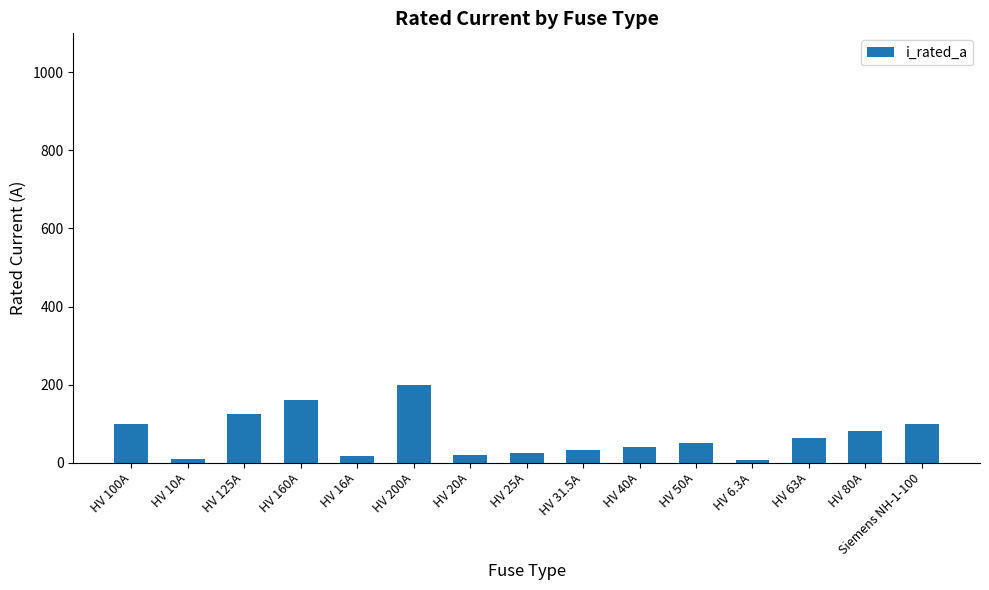

Are the bars horizontal?

No